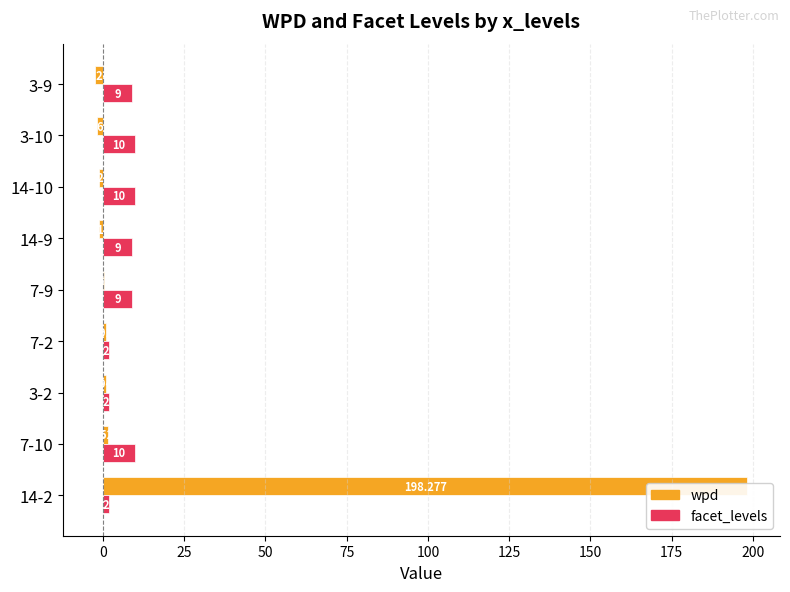

The value of wpd at 7-2 is 1.5. True or false?

False